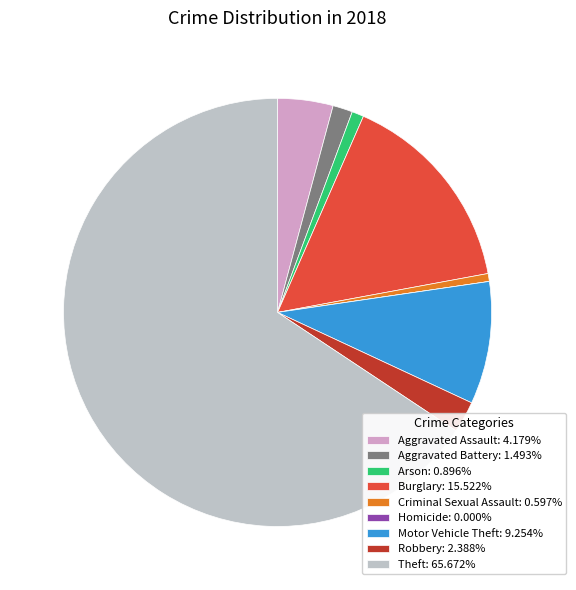

Approximately how many times larger is the value at Motor Vehicle Theft: 9.254% compared to Burglary: 15.522%?

0.6